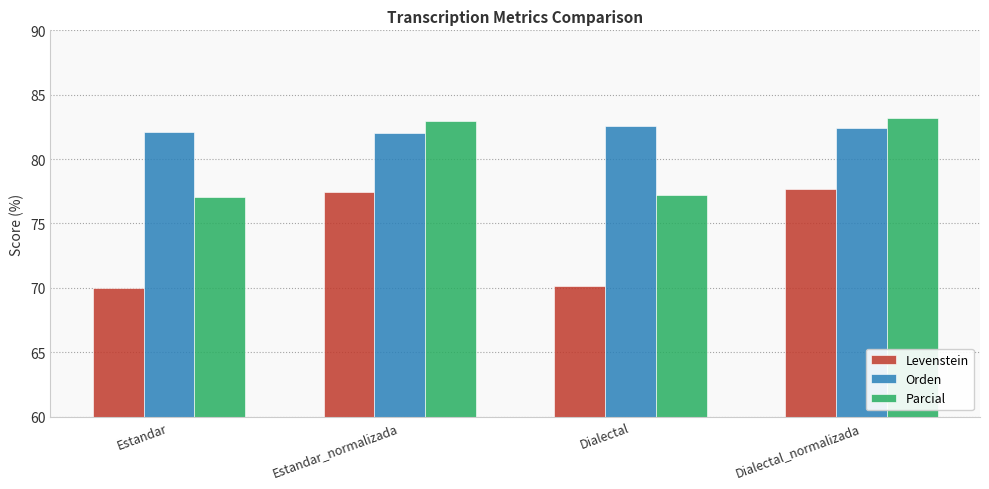

How many series are shown in this chart?

3